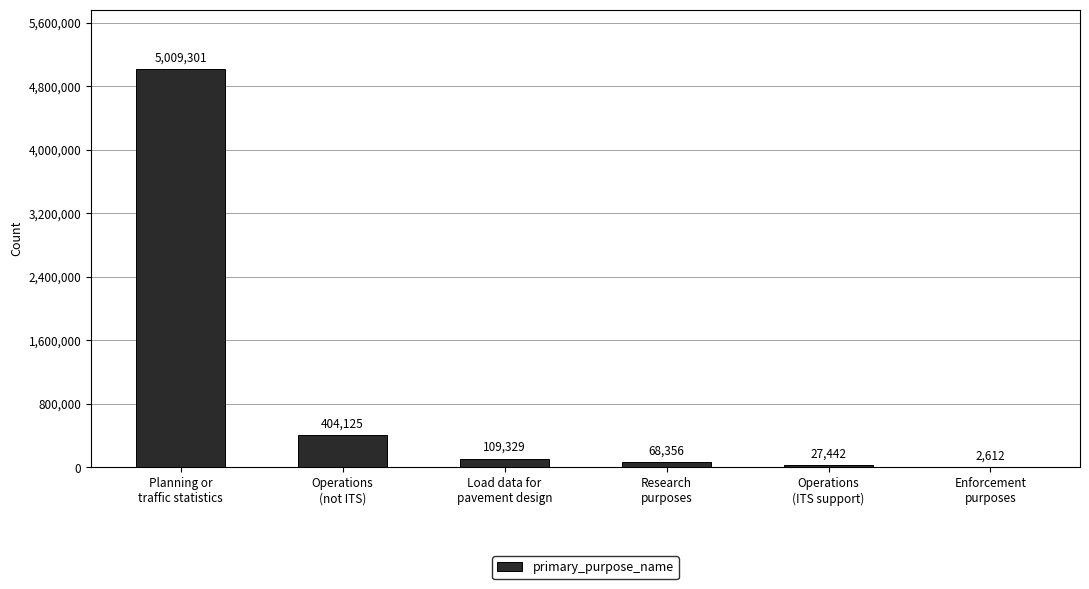

What is the greatest value displayed?

5009301